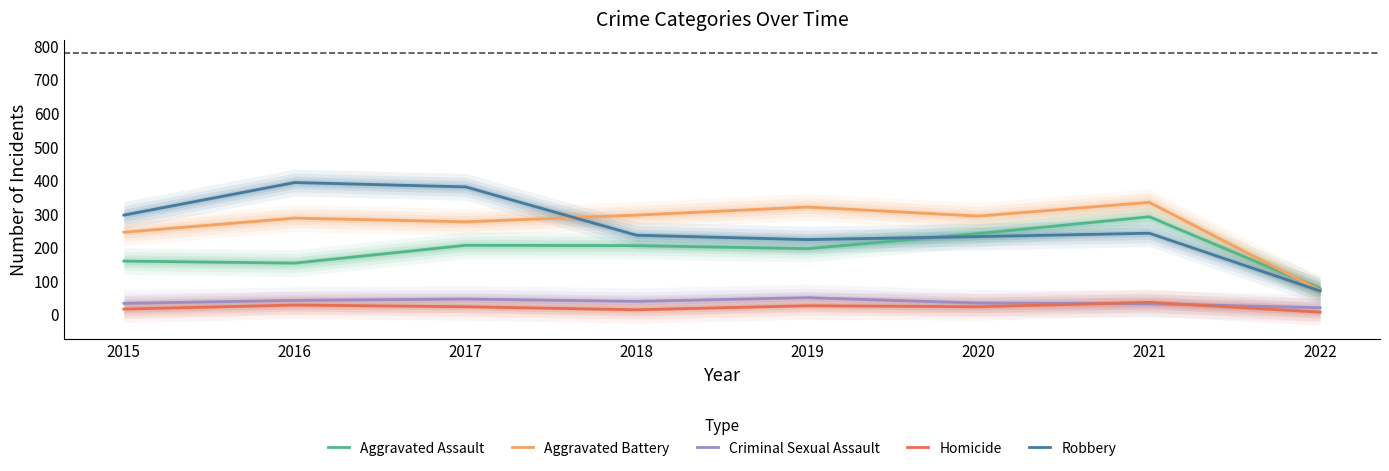

Reading right to left, extract all data points from this chart.

Aggravated Assault: 2022=78	2021=292	2020=242	2019=197	2018=206	2017=207	2016=154	2015=160
Aggravated Battery: 2022=72	2021=335	2020=294	2019=321	2018=297	2017=277	2016=288	2015=246
Criminal Sexual Assault: 2022=21	2021=33	2020=35	2019=51	2018=40	2017=47	2016=43	2015=34
Homicide: 2022=8	2021=37	2020=24	2019=27	2018=15	2017=24	2016=29	2015=17
Robbery: 2022=71	2021=243	2020=233	2019=224	2018=237	2017=381	2016=394	2015=297